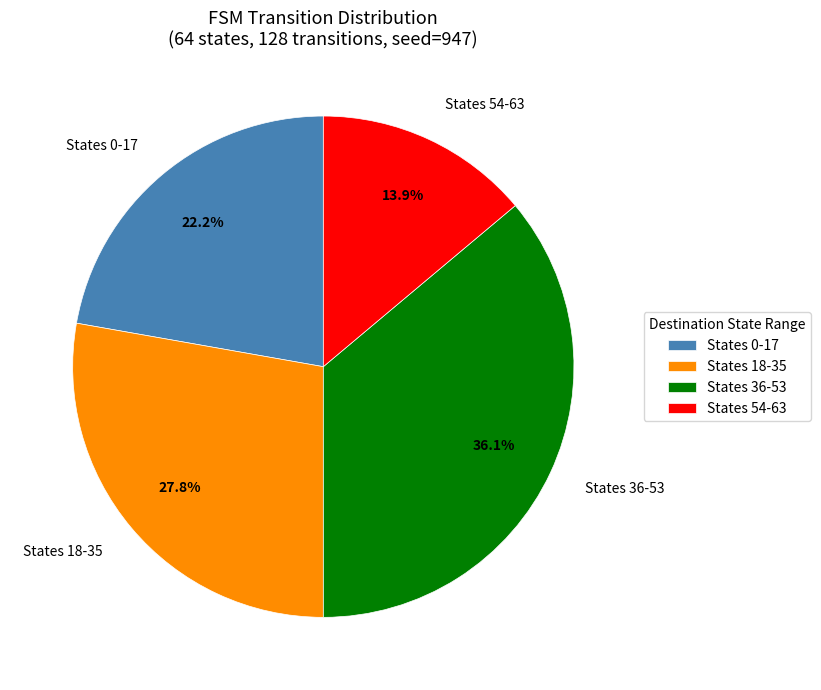

Is there a majority slice in this chart?

No